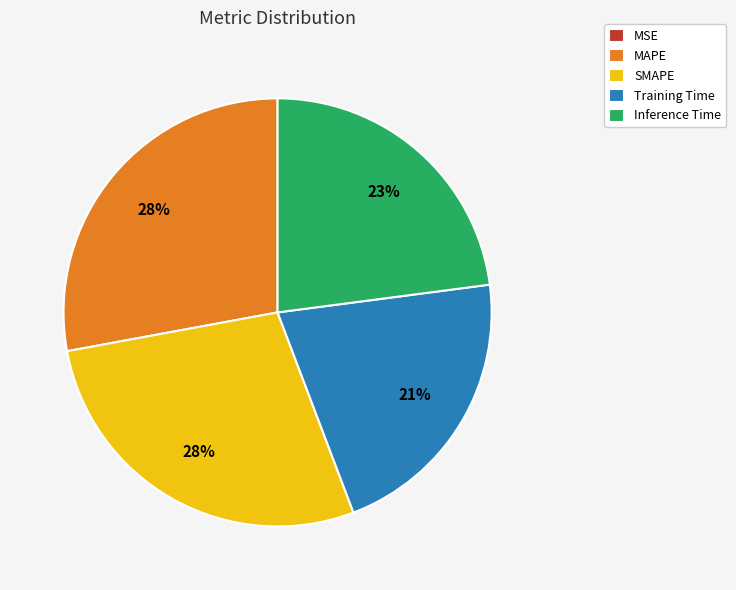

To the nearest percent, what is the difference between the largest and smallest slice percentages?

28%